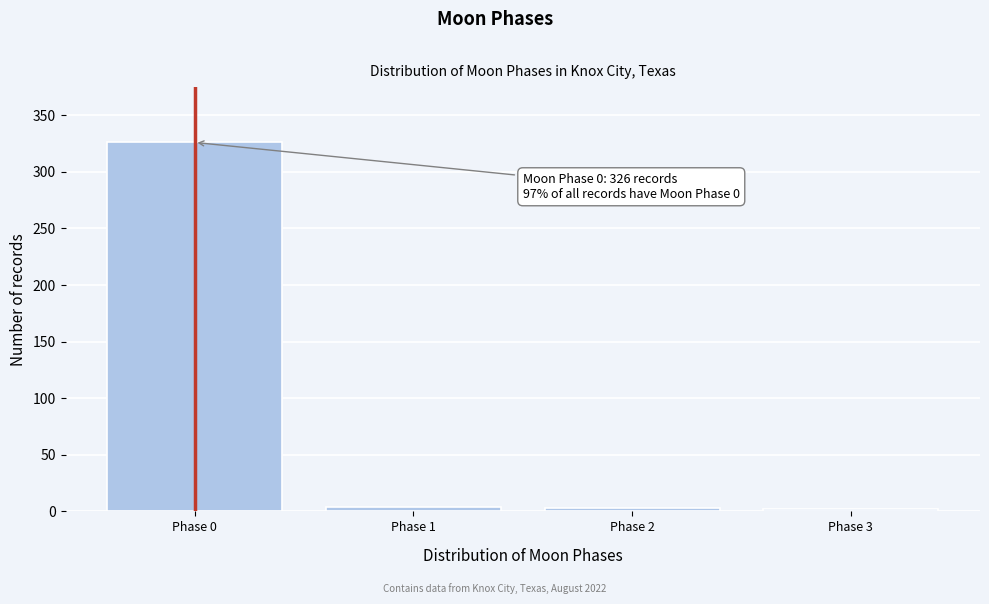

What is the maximum value shown in the chart?

326